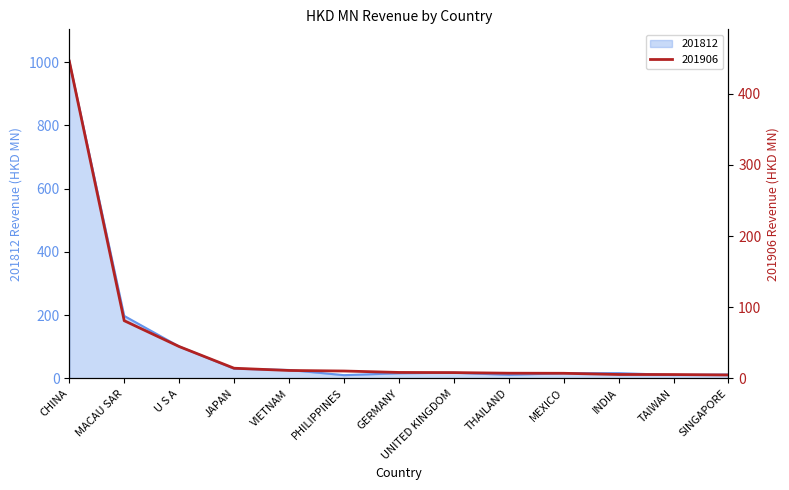

True or false: 201906 has more than 2 points higher than both neighbors.

False